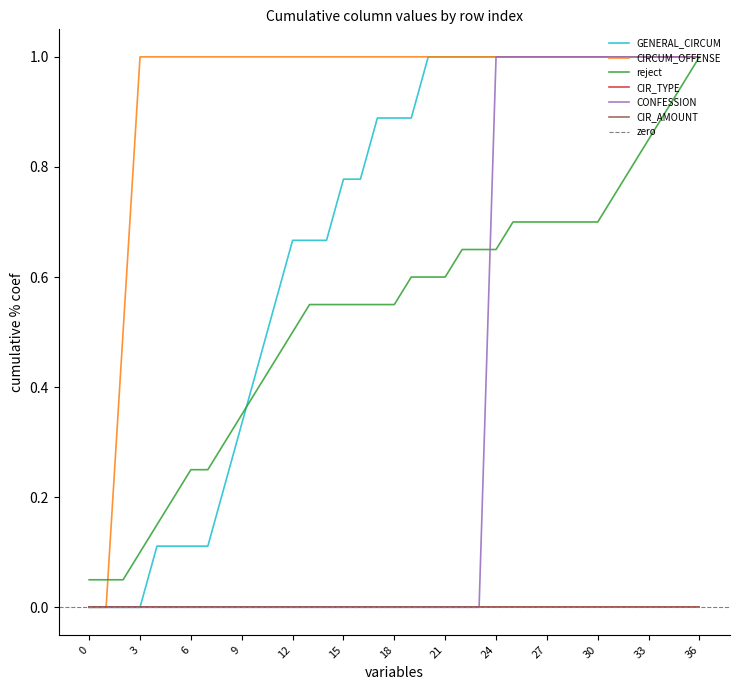

What is the spread (max minus min) of values at 19?

1